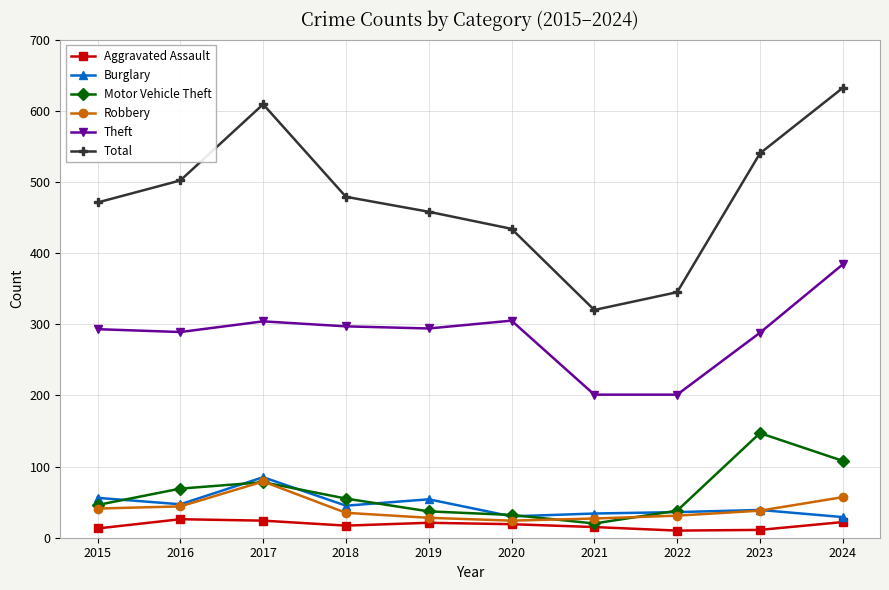

What is the spread (max minus min) of values at 2019?

437